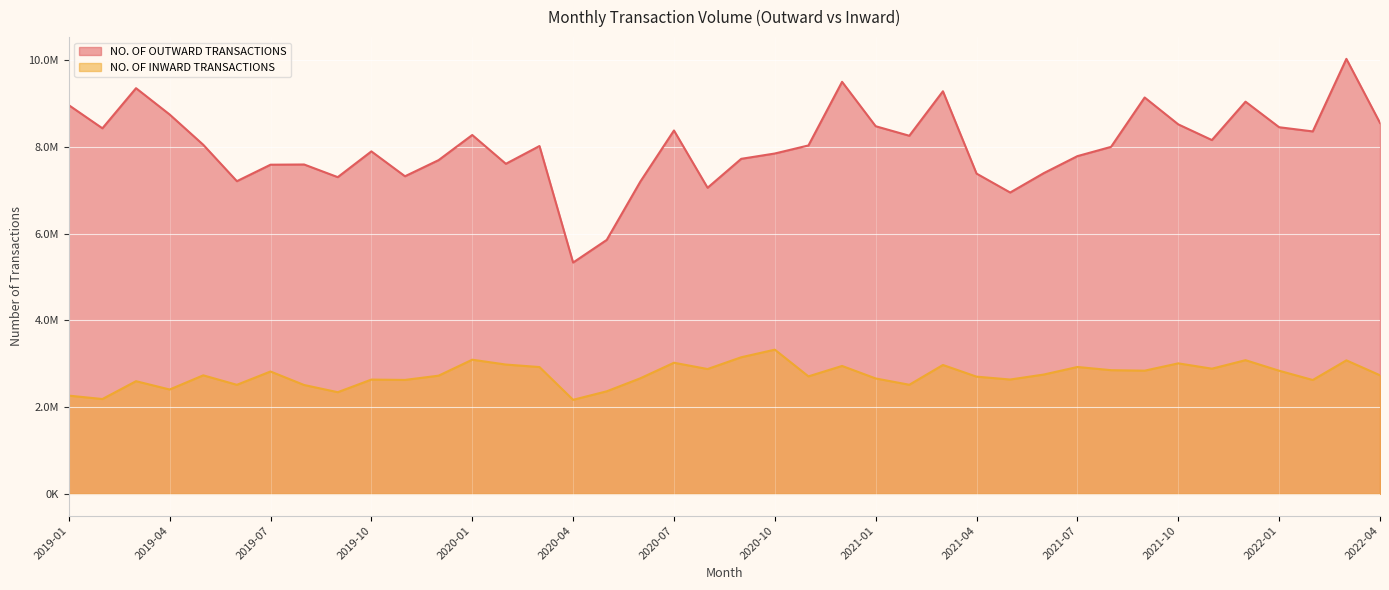

How many lines are shown in the chart?

2